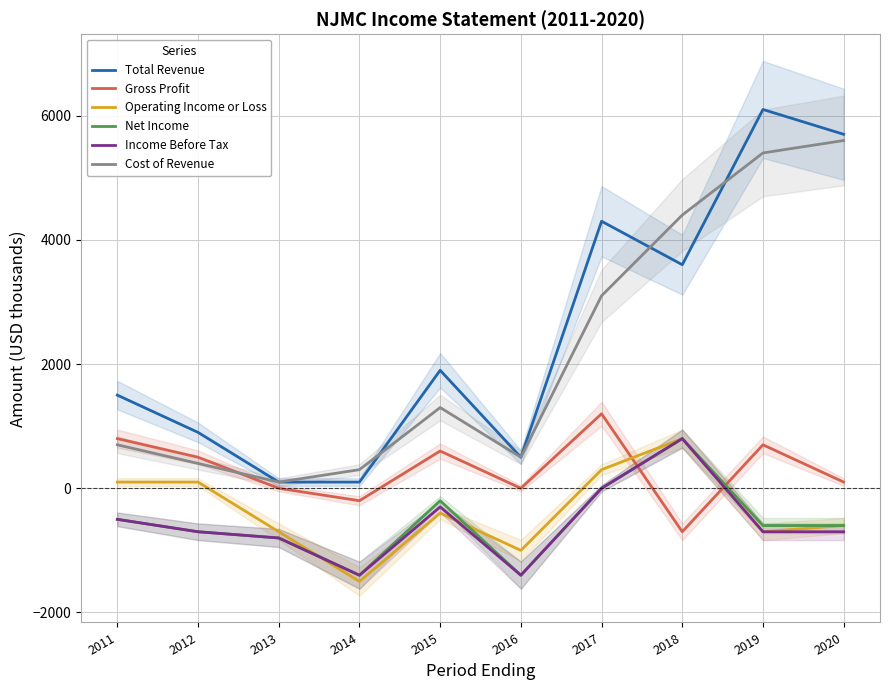

Reading left to right, what are all the values shown in this chart?

Total Revenue: 1500	900	100	100	1900	500	4300	3600	6100	5700
Gross Profit: 800	500	0	-200	600	0	1200	-700	700	100
Operating Income or Loss: 100	100	-700	-1500	-400	-1000	300	800	-700	-600
Net Income: -500	-700	-800	-1400	-200	-1400	0	800	-600	-600
Income Before Tax: -500	-700	-800	-1400	-300	-1400	0	800	-700	-700
Cost of Revenue: 700	400	100	300	1300	500	3100	4400	5400	5600